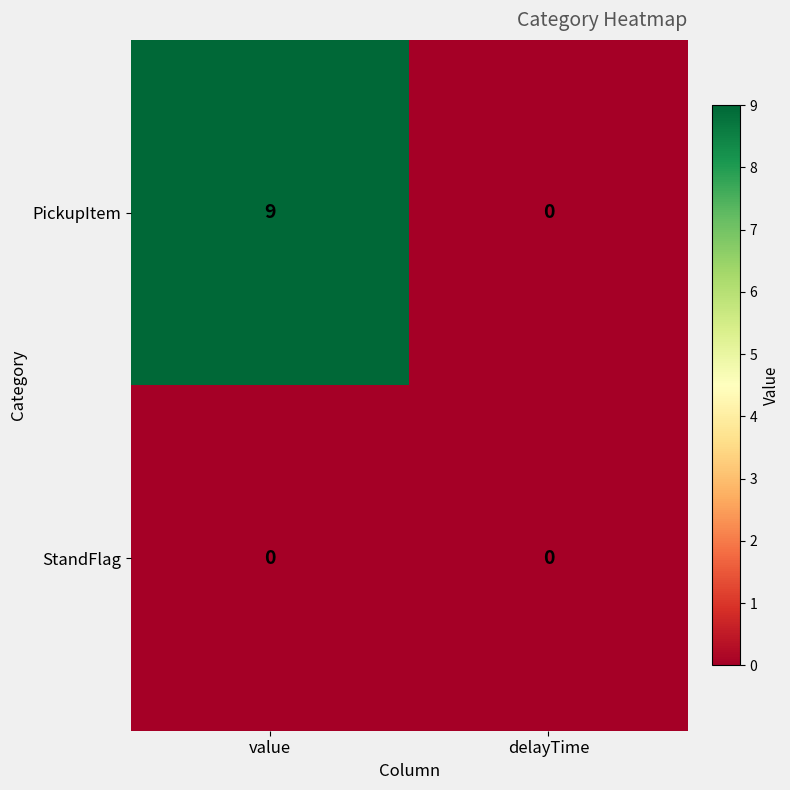

Reading right to left, what are all the values shown in this chart?

PickupItem: 0	9
StandFlag: 0	0